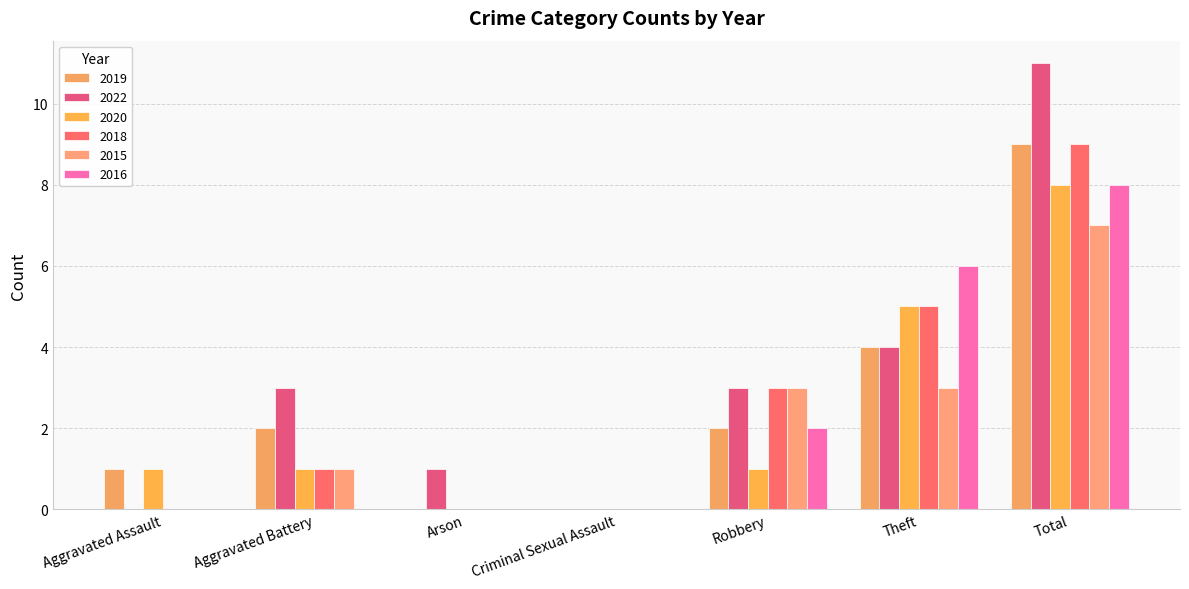

The value of 2018 at Aggravated Battery is 1. True or false?

True